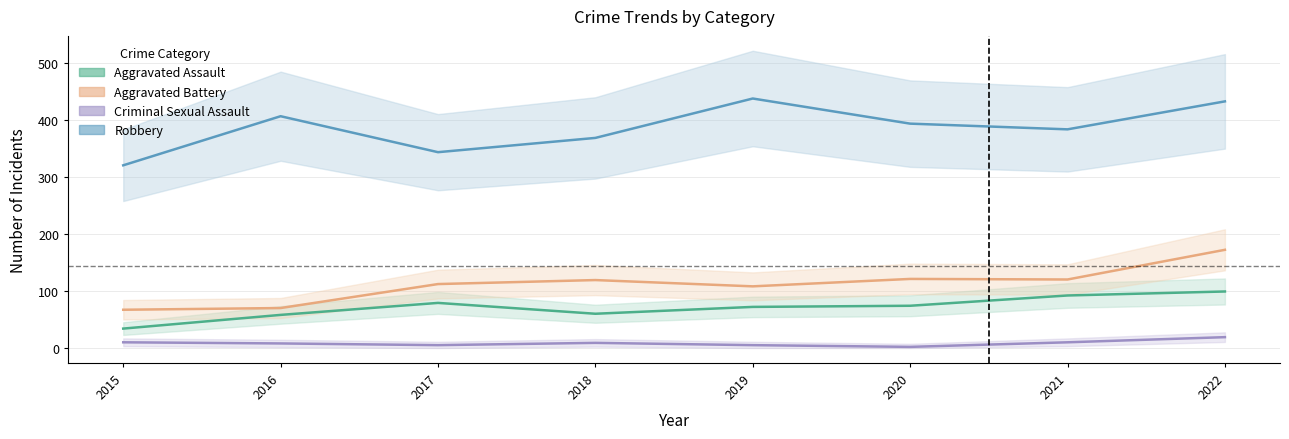

What is the spread (max minus min) of values at 2015?

310